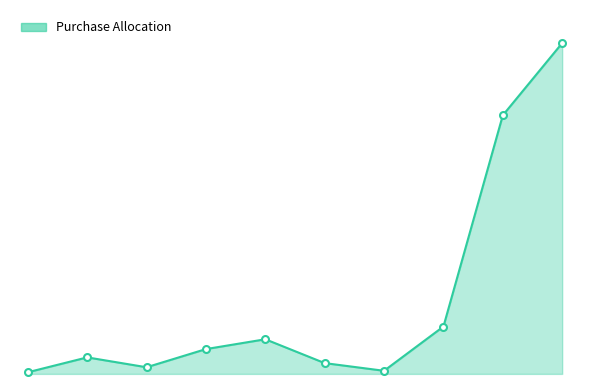

Is this an area chart (filled region under the line)?

Yes